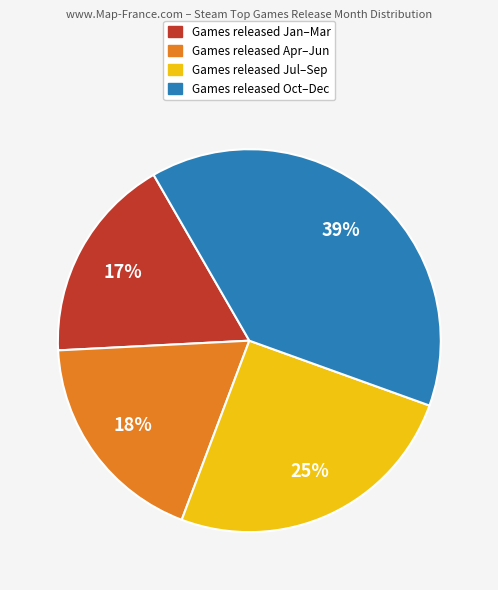

To the nearest percent, what is the average slice percentage?

25%